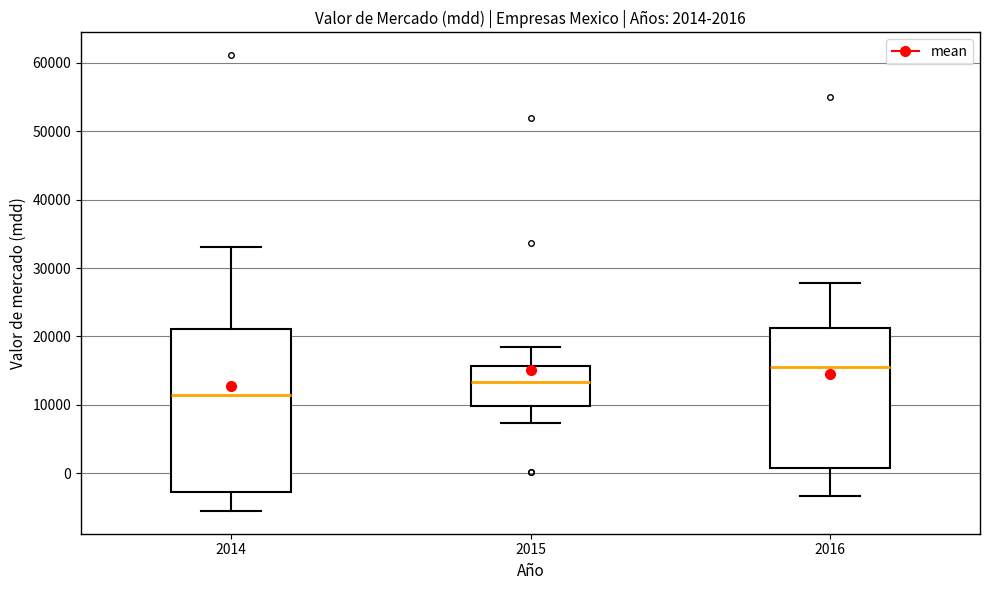

Which box's median line is the highest?

2016